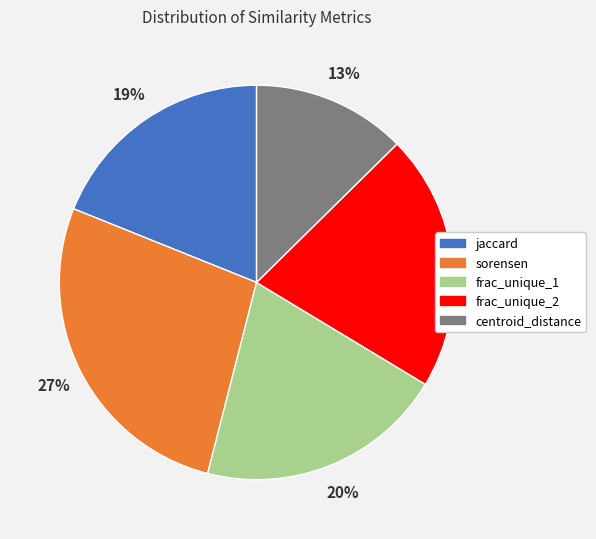

Is there a majority slice in this chart?

No